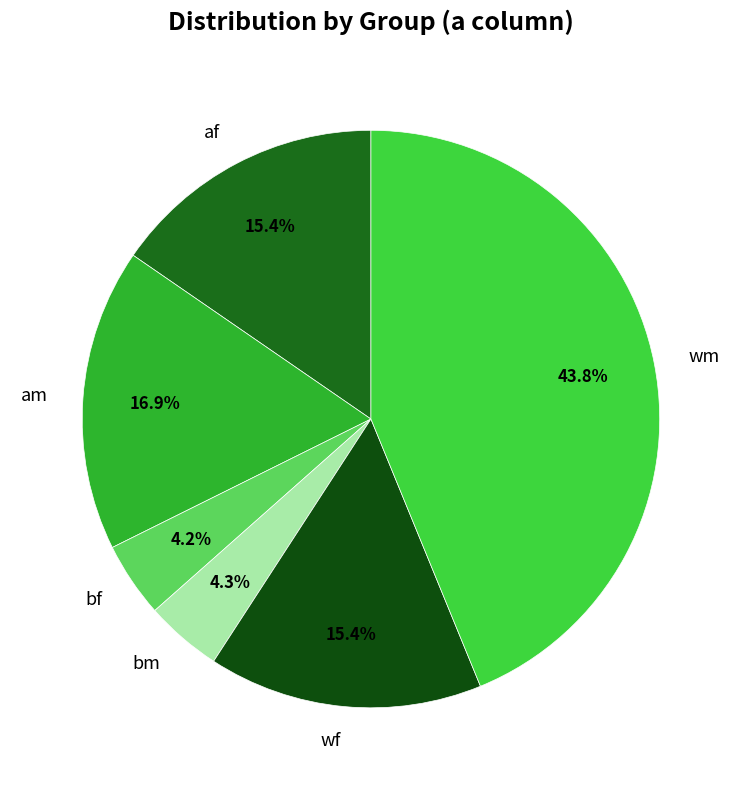

Which slice is the largest?

wm